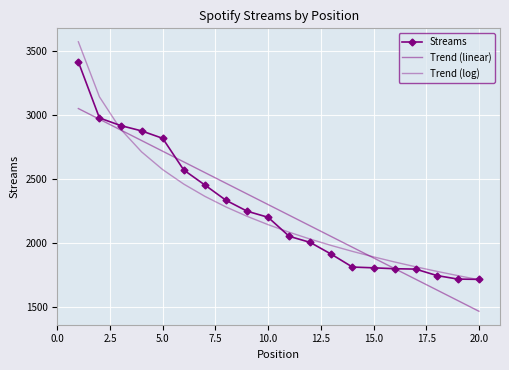

How many series are shown in this chart?

3